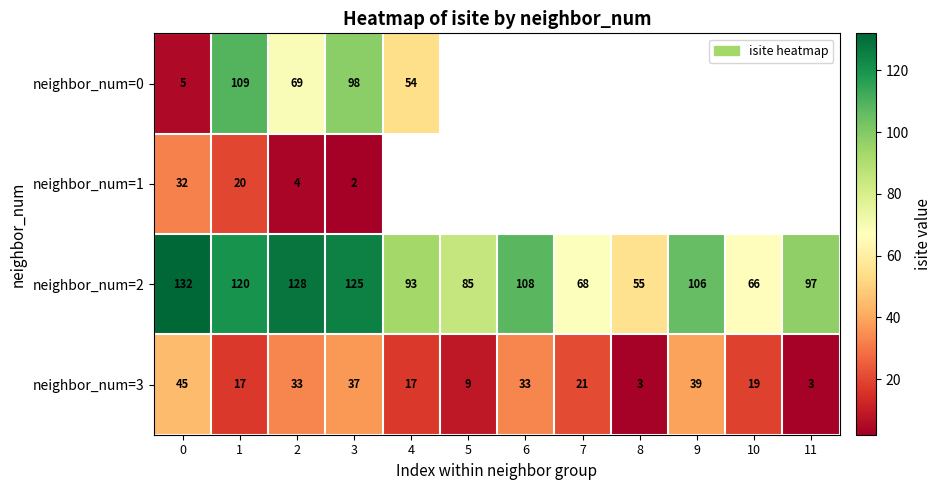

What is the spread (max minus min) of values at 1?

103